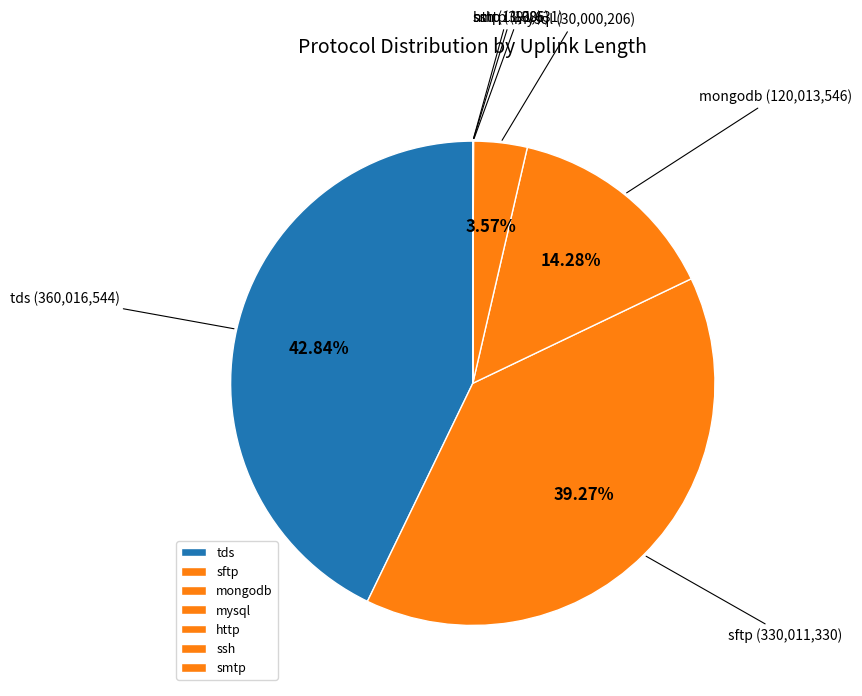

Approximately how many times larger is the value at tds (360,016,544) compared to mysql (30,000,206)?

12.0